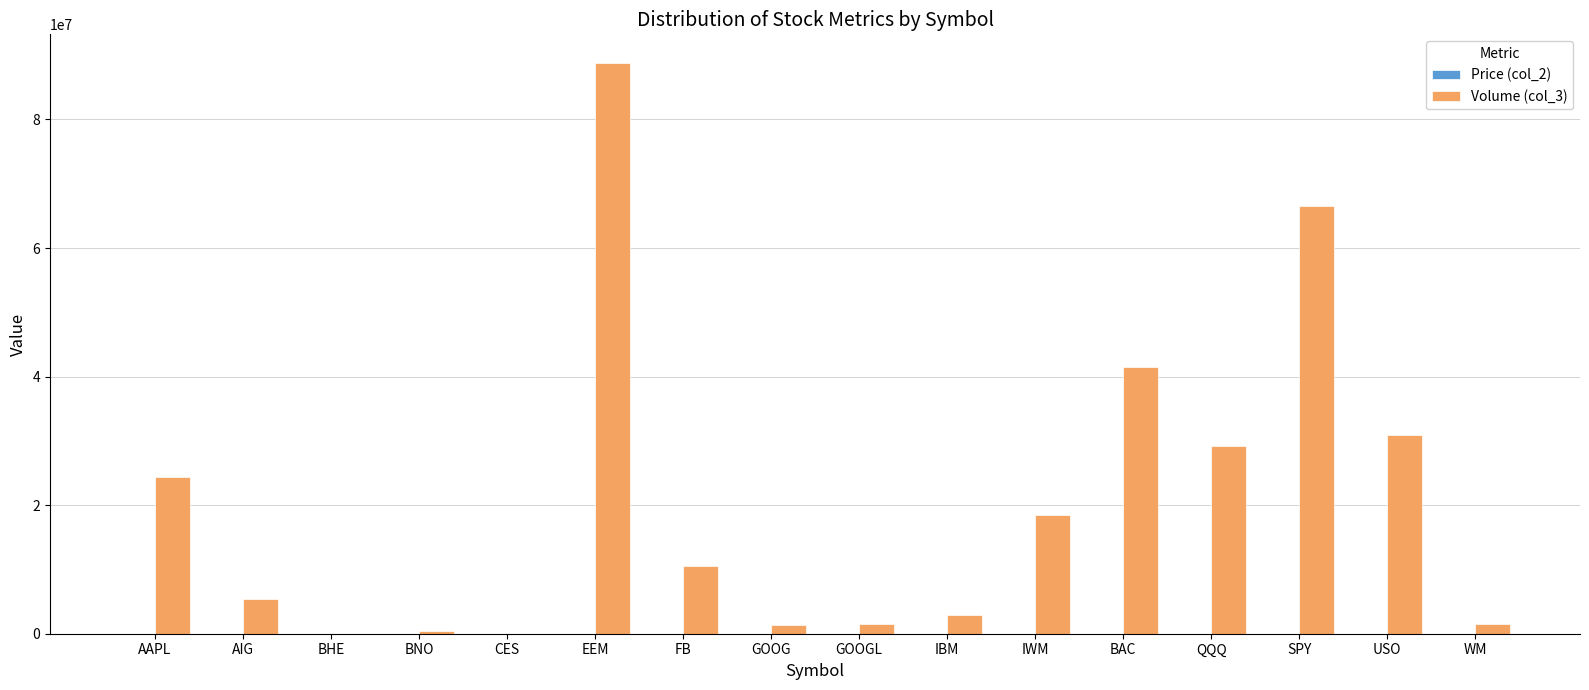

At which category does the chart reach its peak across all series?

EEM